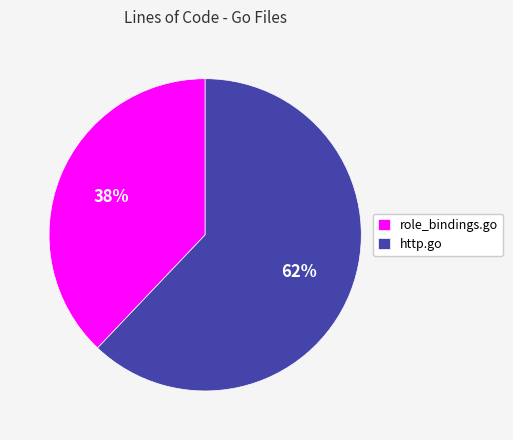

True or false: http.go accounts for 72% of the total.

False